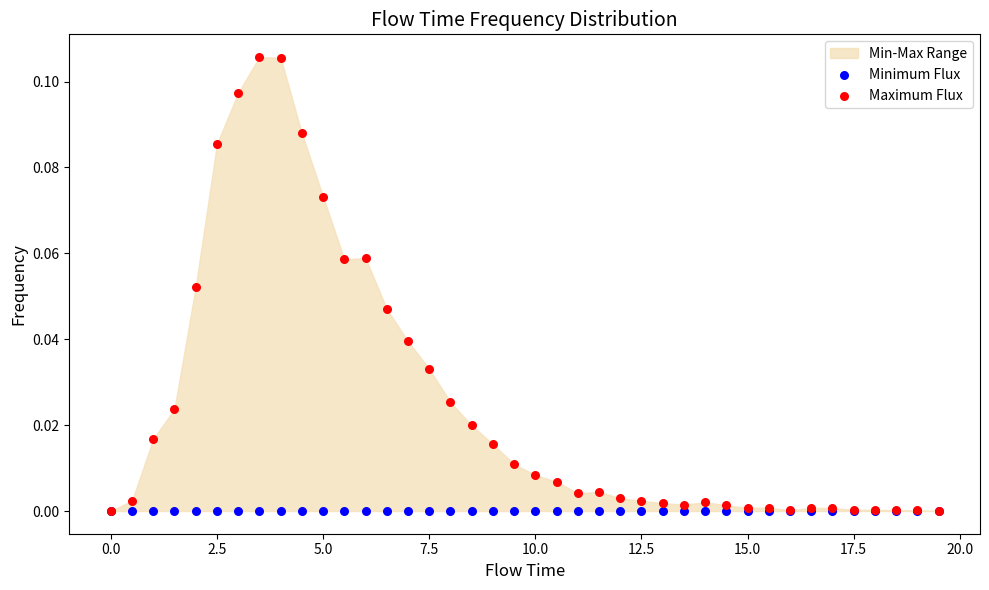

Which series contains the lowest Y value?

Minimum Flux